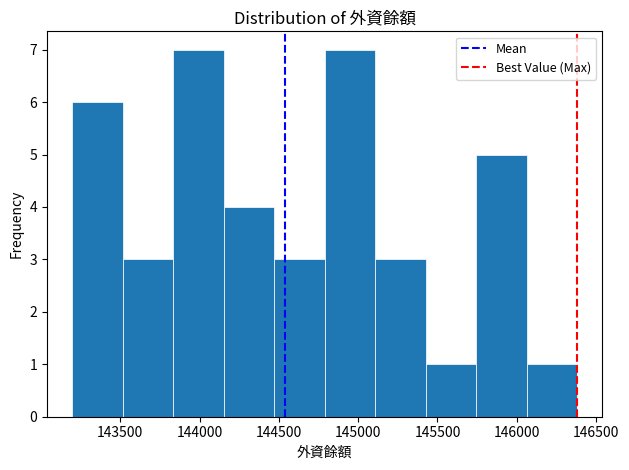

How tall is the bar that spans 145450 to 145750 on the x-axis? Neither the bar edges nor the heights are printed on the chart, so give them approximately, as read against the axes.

1